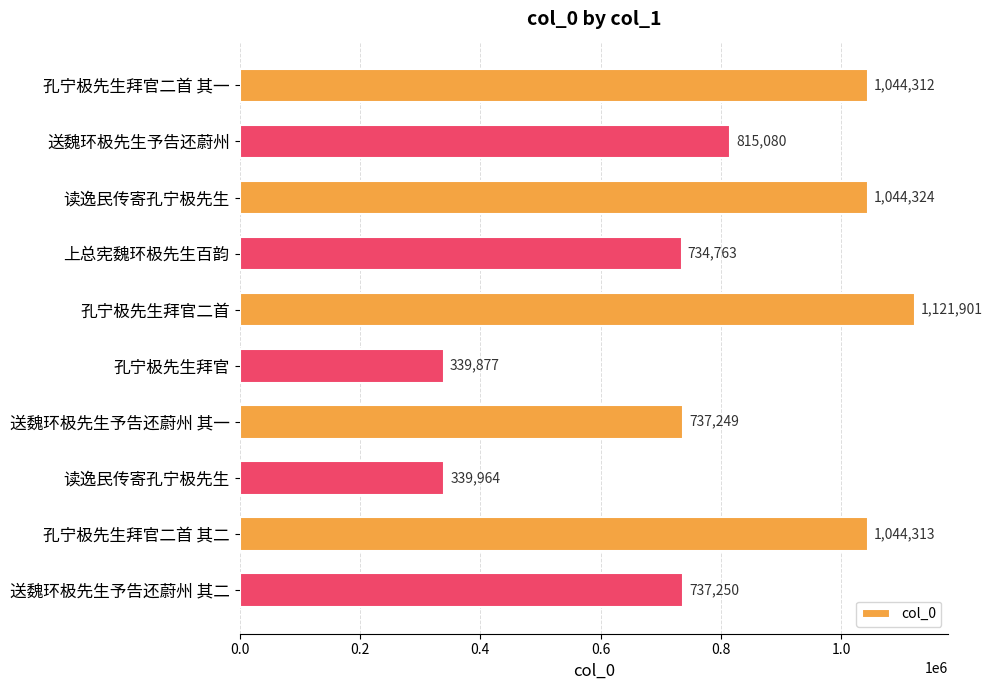

How many bars are there in total?

10